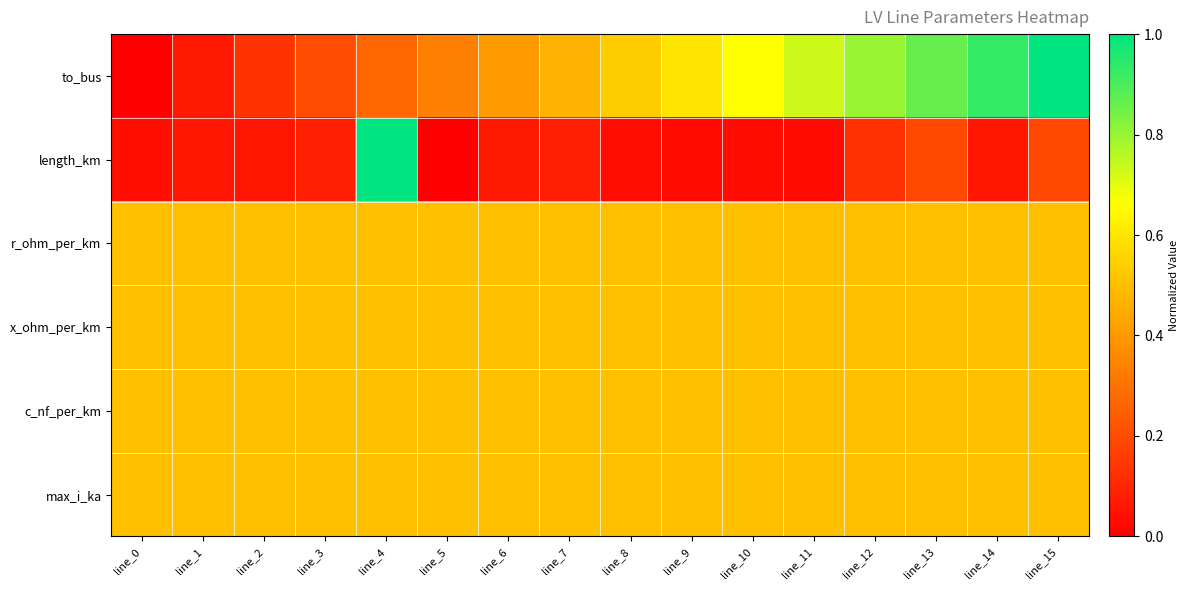

What is the total value across all series at line_0?

2.0